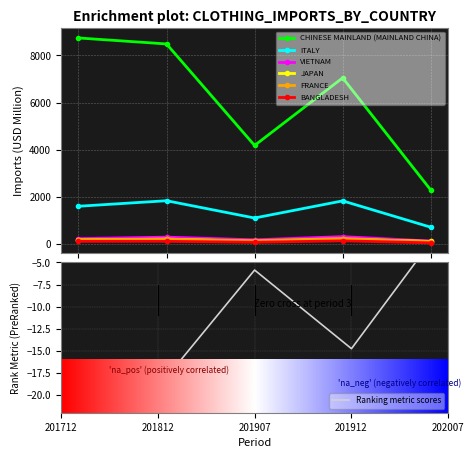

What is the sum of the VIETNAM values at 201912 and 201907?

500.4